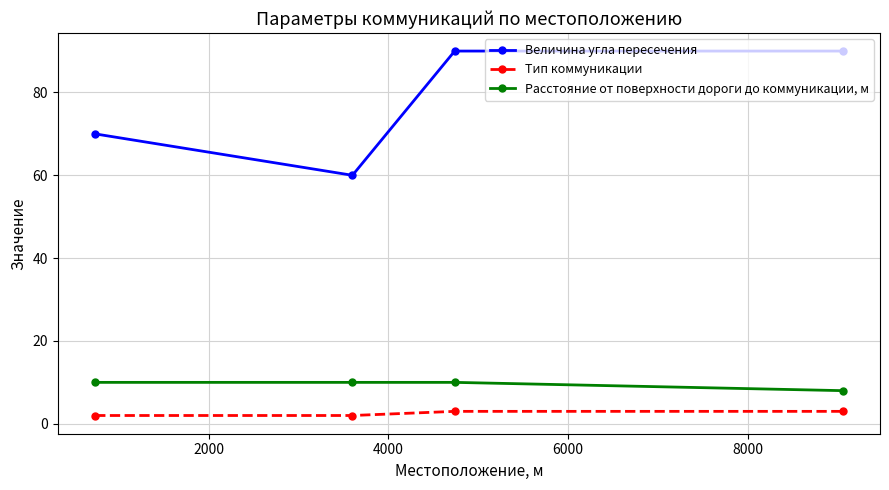

True or false: Тип коммуникации and Величина угла пересечения intersect in this chart.

False